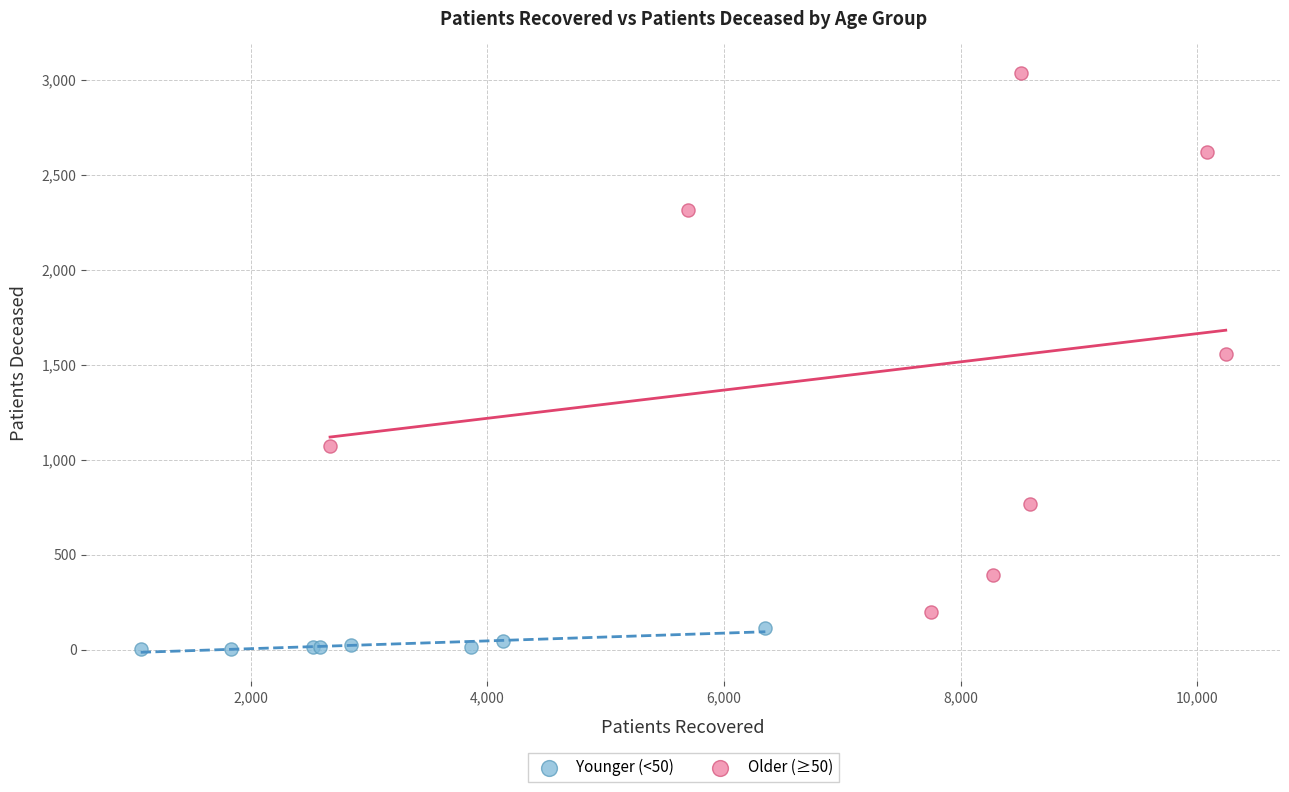

Which series reaches the minimum Y coordinate?

Younger (<50)